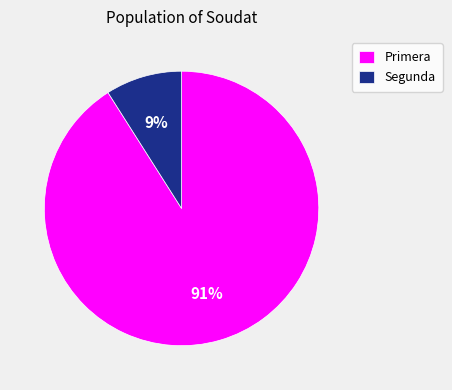

Which slice is the largest?

Primera